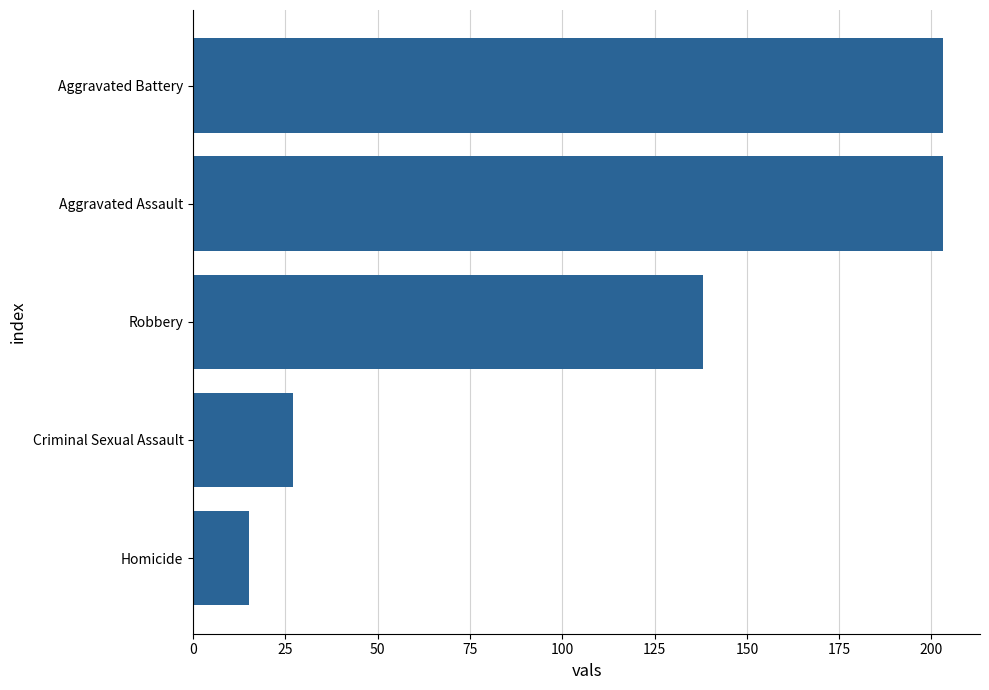

The value at Aggravated Assault is 203. True or false?

True